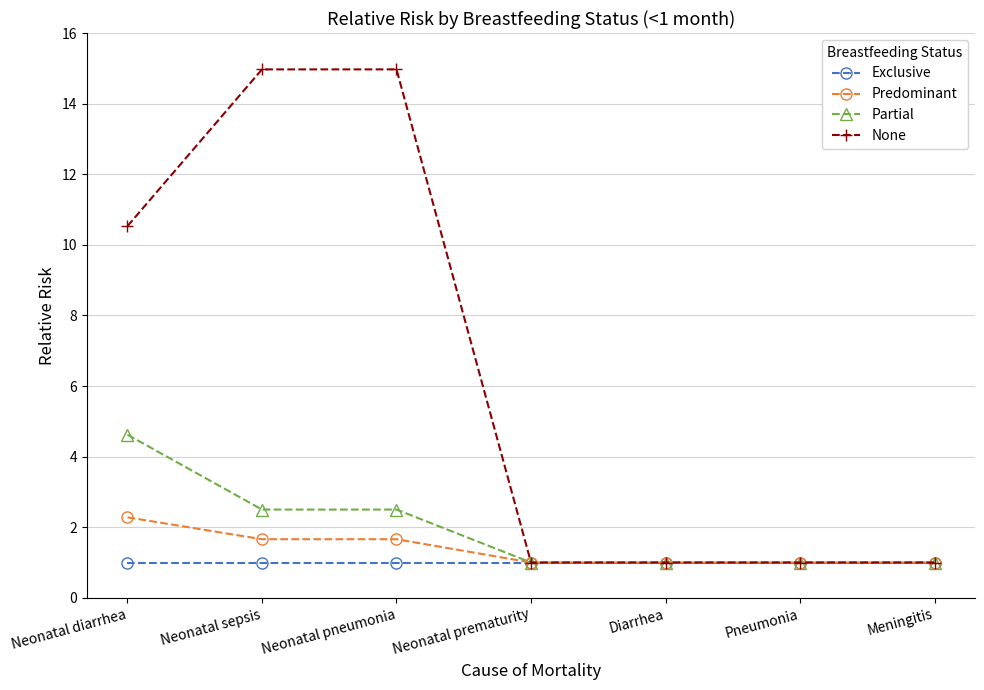

The value of Partial at Neonatal diarrhea is 4.6. True or false?

True